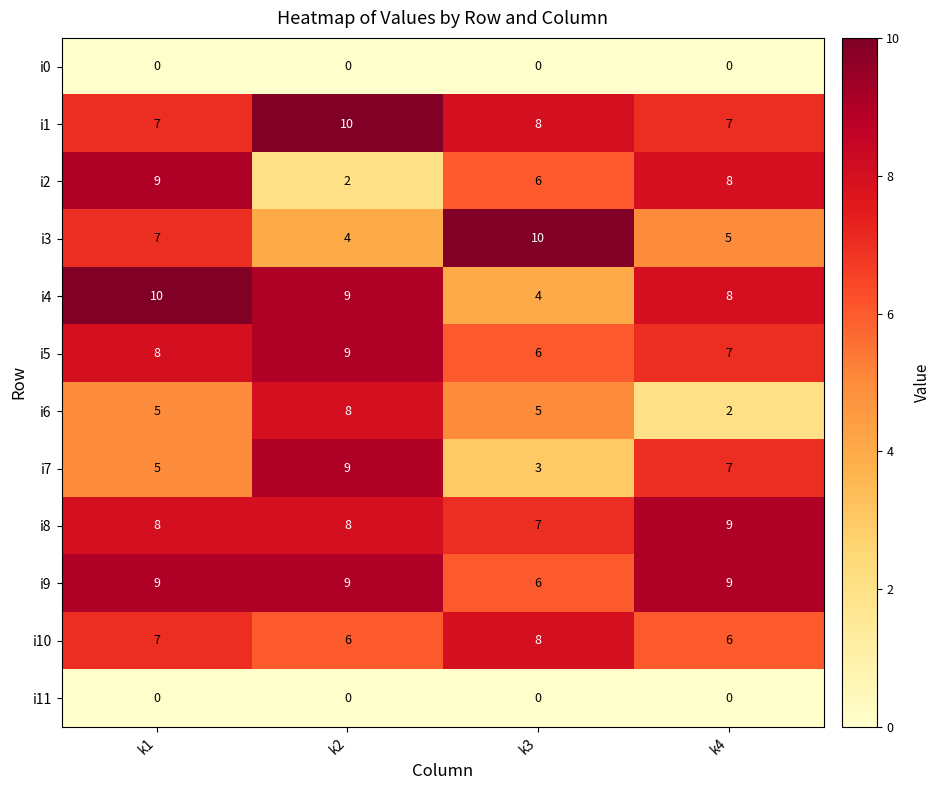

What is the greatest value displayed?

10